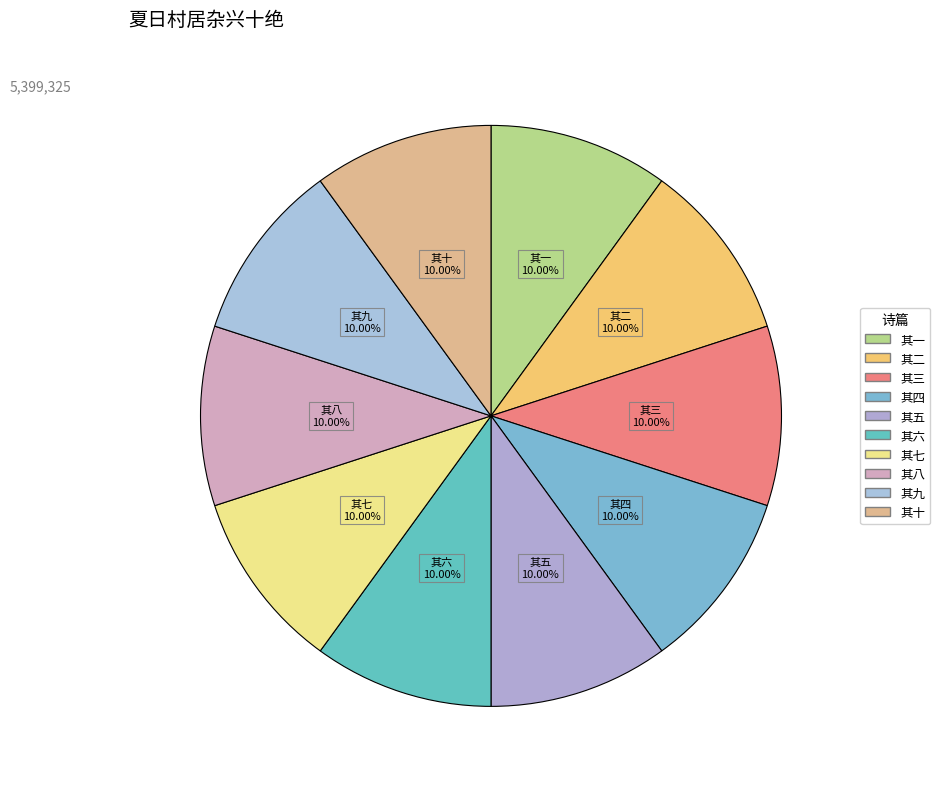

Is there a majority slice in this chart?

No